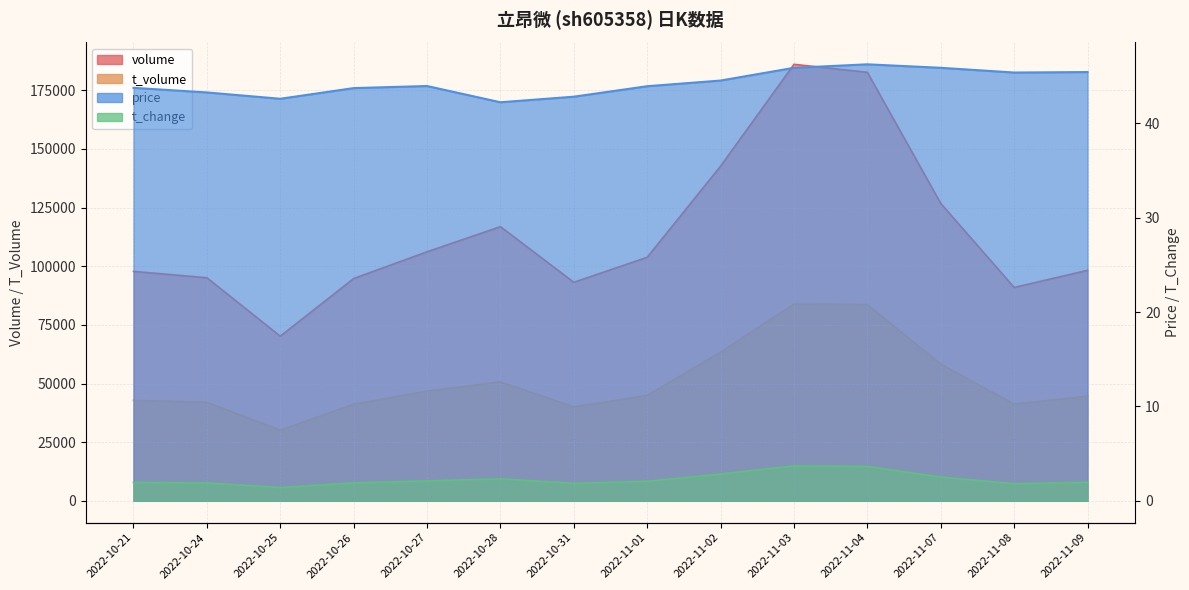

True or false: t_volume and t_change intersect in this chart.

False